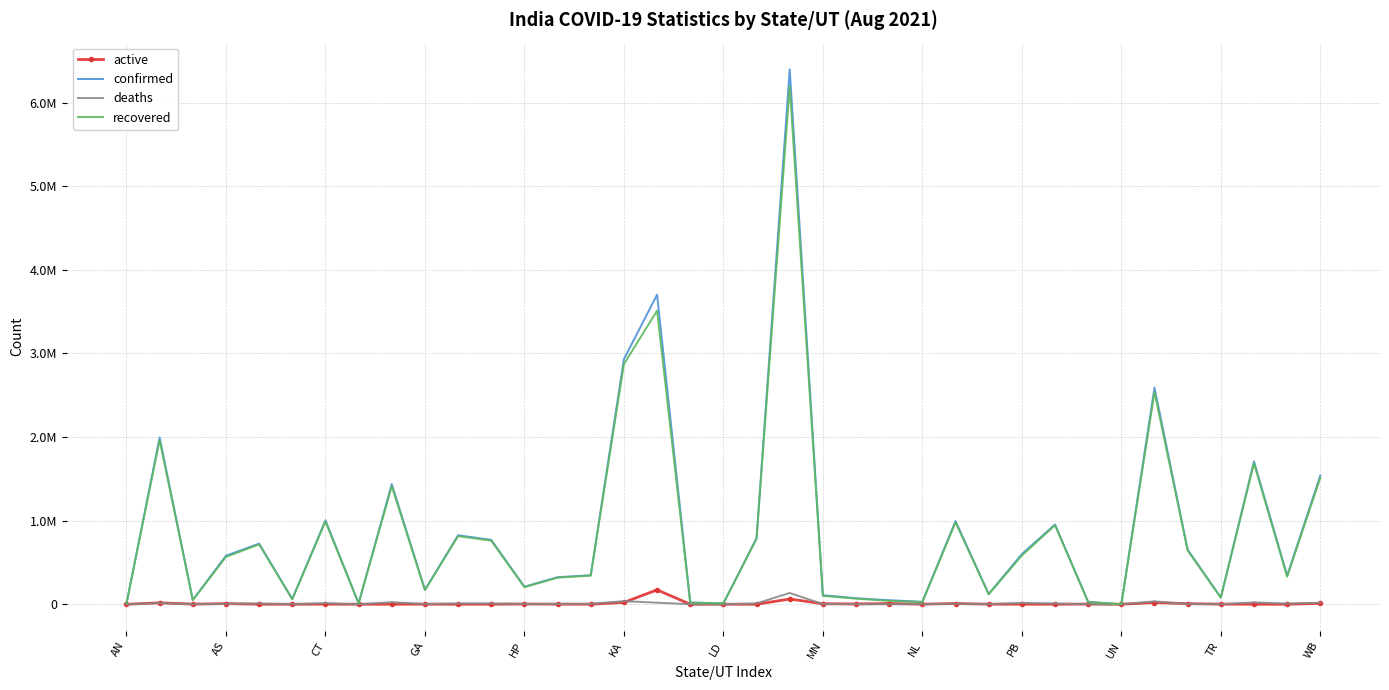

List the series in order of their peak value, lowest first.

deaths, active, recovered, confirmed